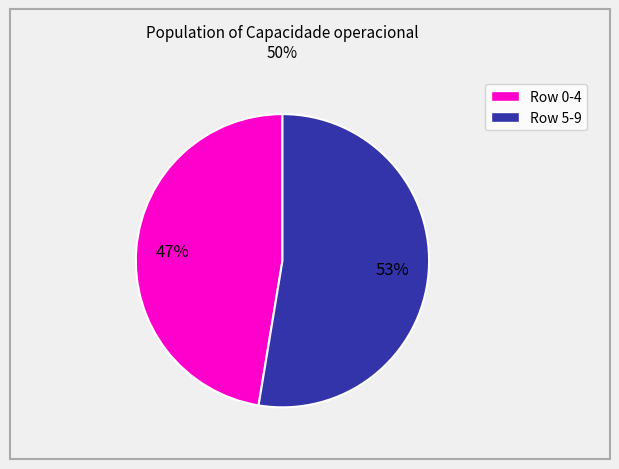

Does any single category account for the majority?

Yes